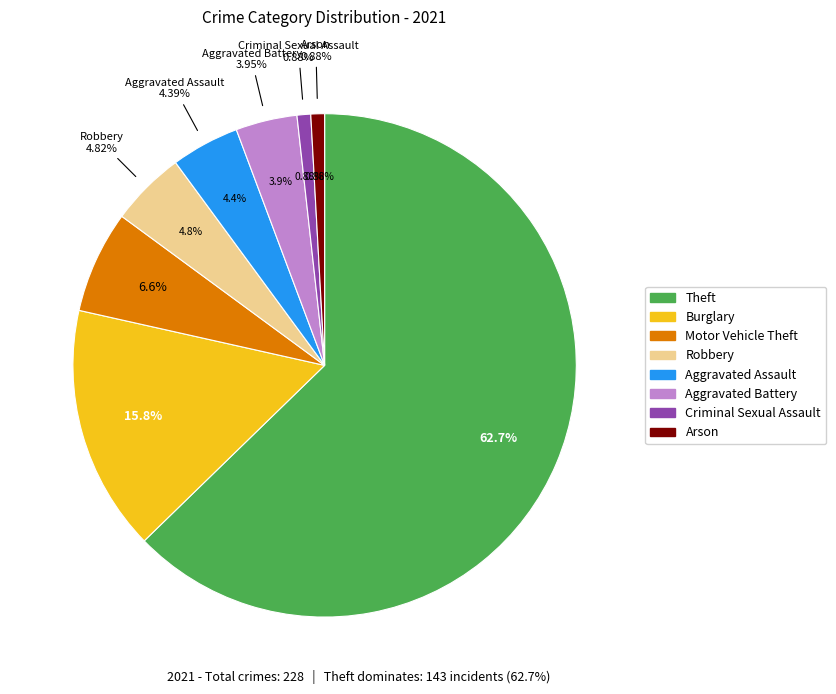

What is the majority slice?

Theft